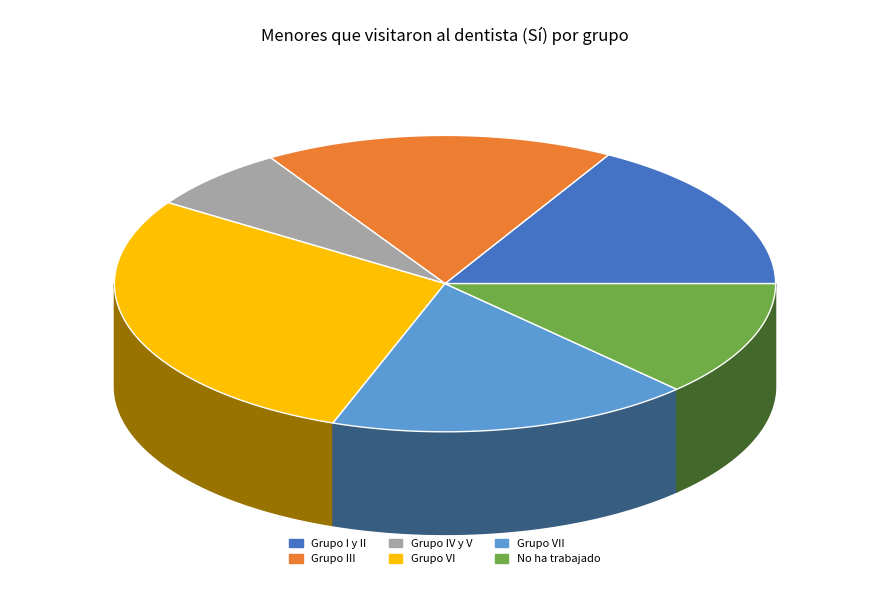

Is it true that Grupo III is 12% of the pie?

False